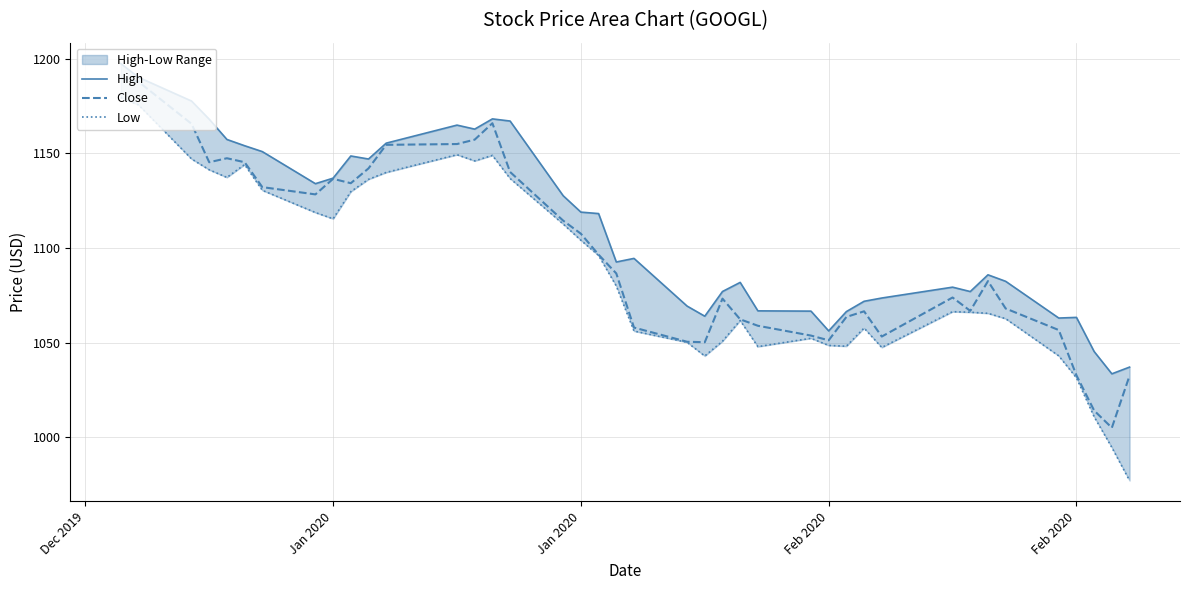

True or false: High has more than 0 points higher than both neighbors.

True